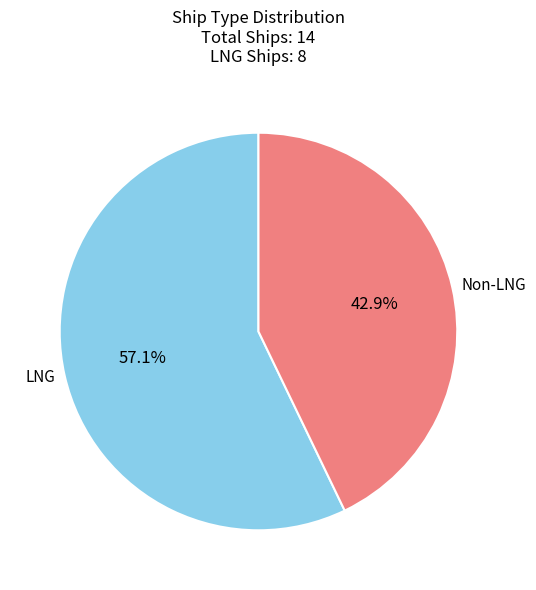

Is the sum of LNG and Non-LNG greater than half?

Yes